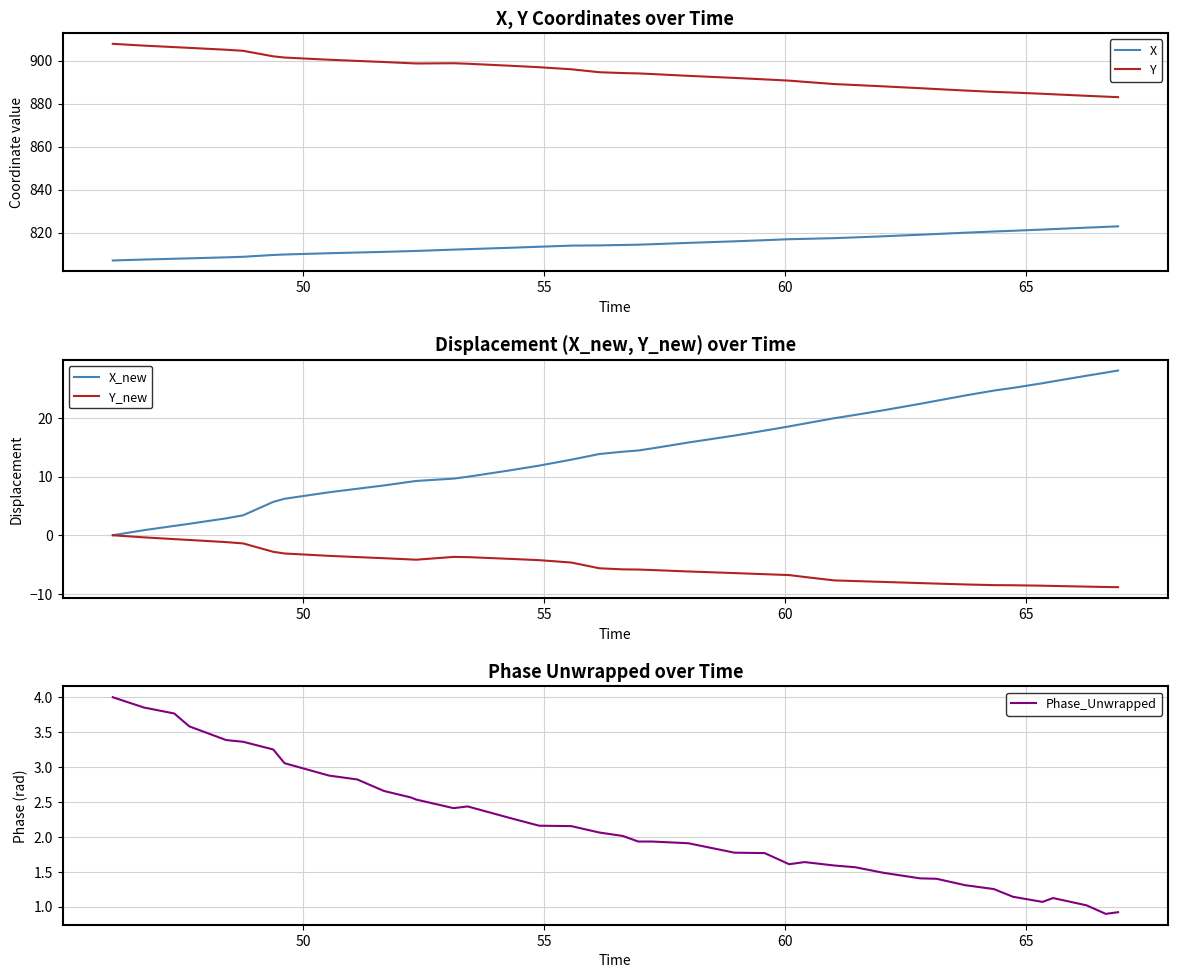

What is the highest value of the Y series?

907.8